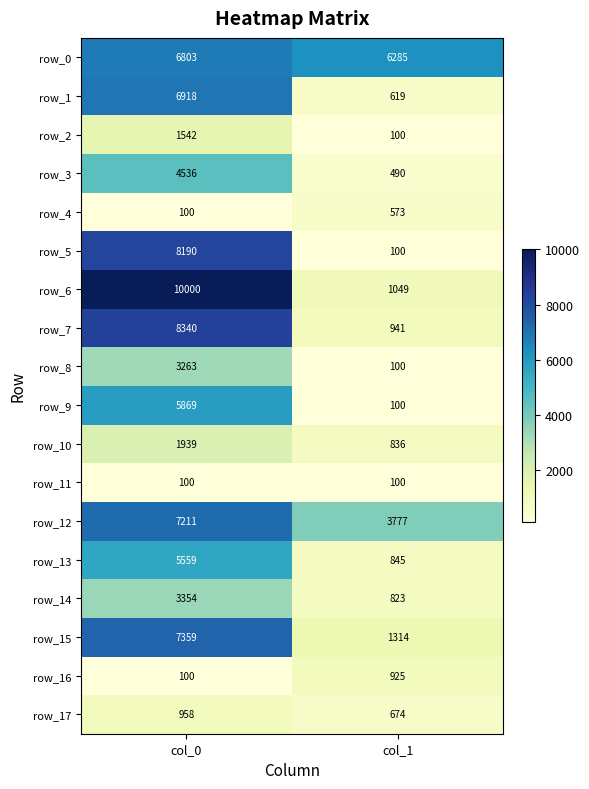

What is the difference between the highest and lowest values at col_0?

9900